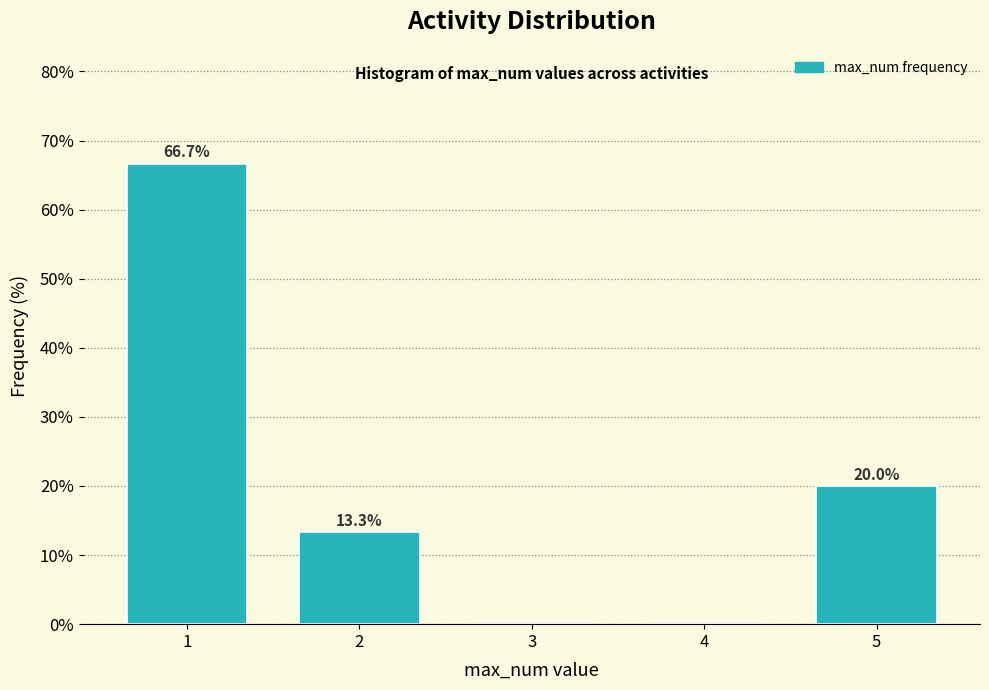

Reading left to right, extract all data points from this chart.

1=66.7	2=13.3	3=0.0	4=0.0	5=20.0